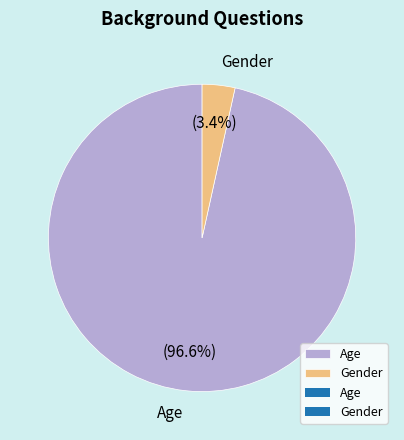

What is the largest slice in the pie chart?

Age